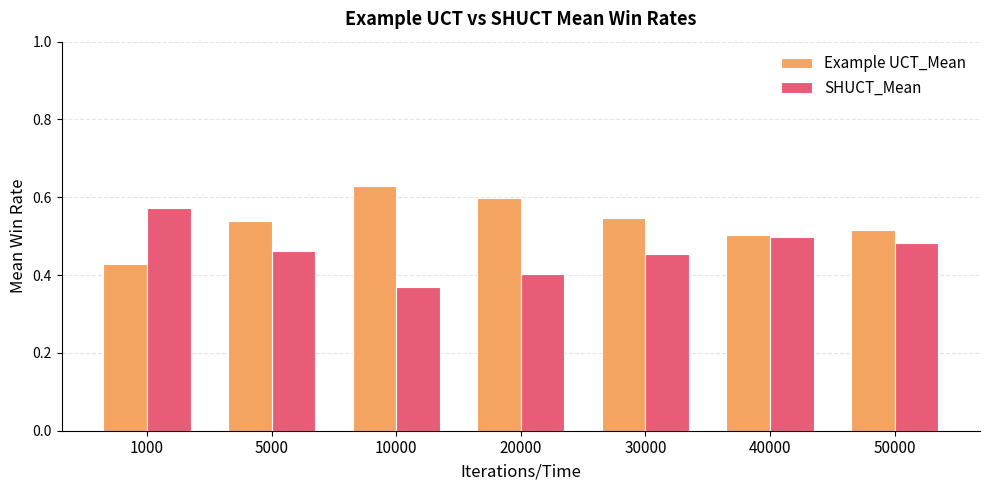

At how many categories does at least one series exceed 0?

7